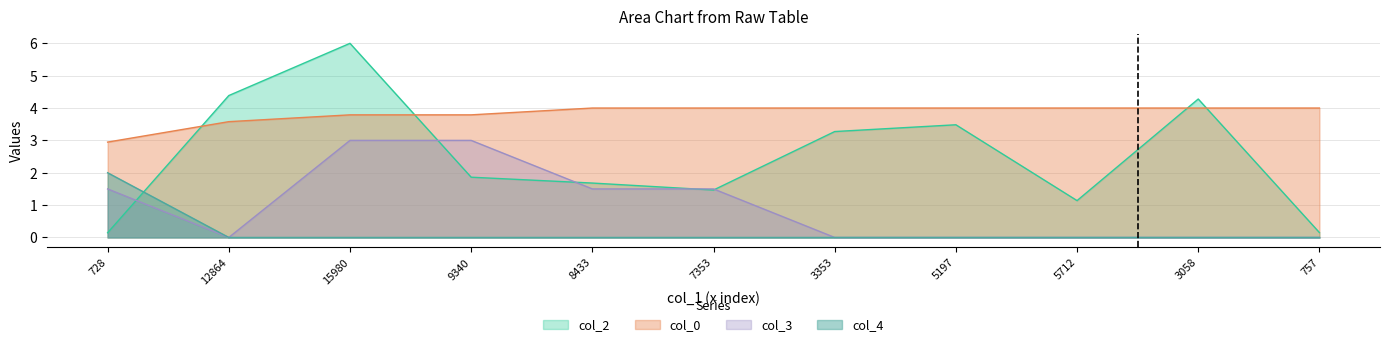

At which label is col_2 closest to 3?

3353